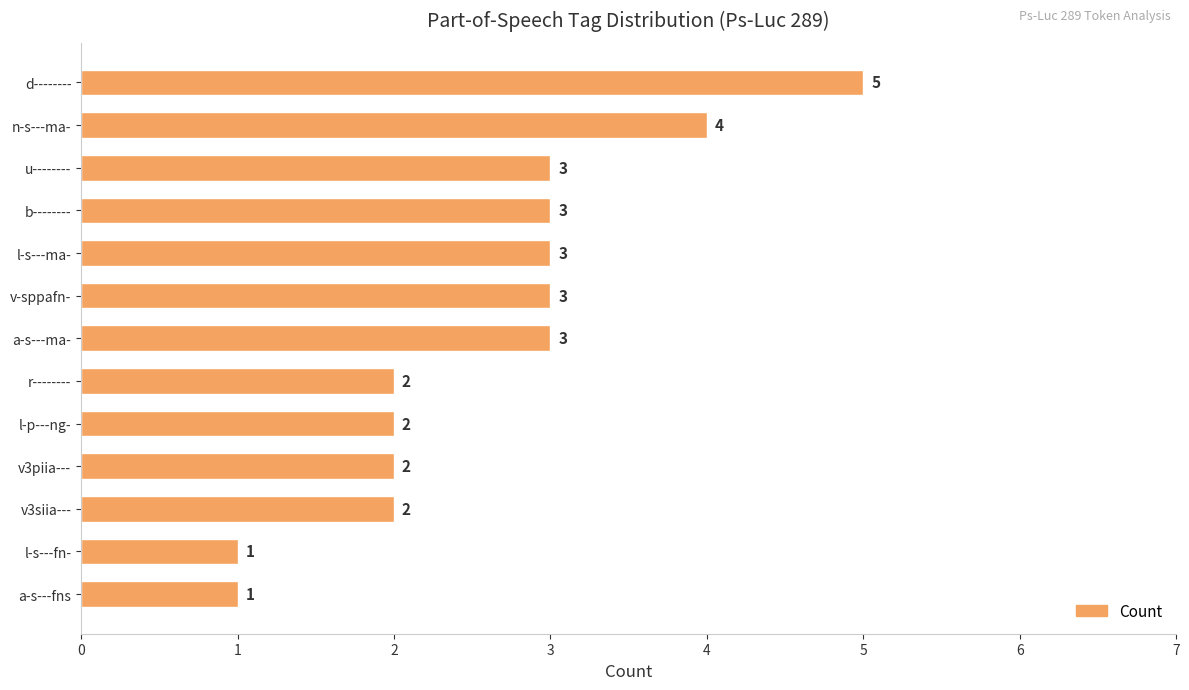

What is the maximum value shown in the chart?

5